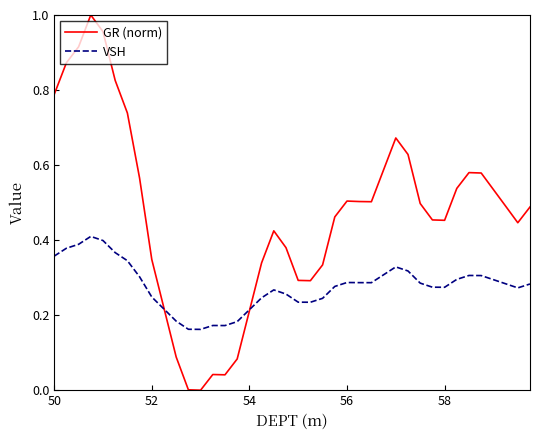

What are all the series names shown in the legend?

GR (norm), VSH